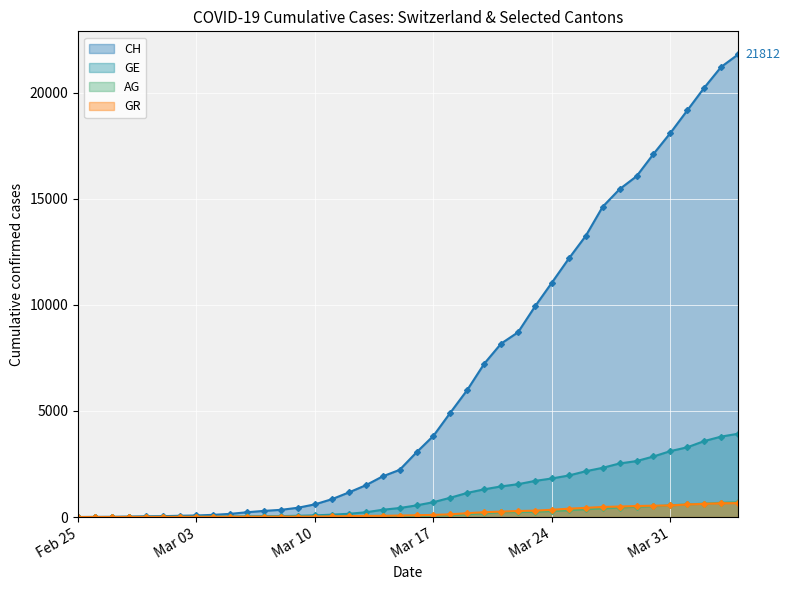

What is the greatest value displayed?

21812